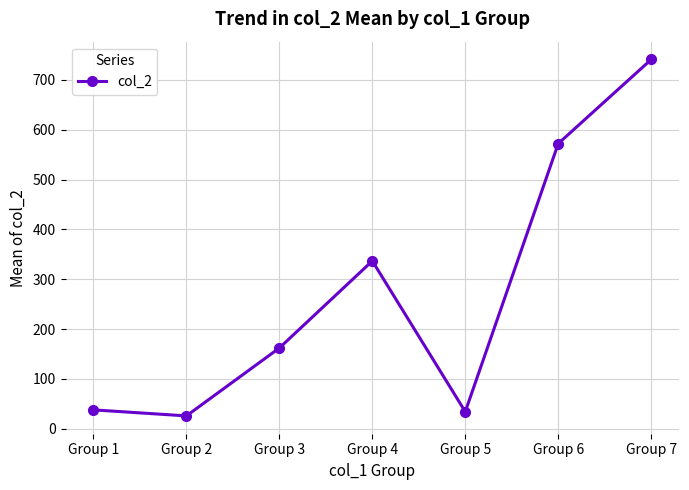

Where is the first local minimum?

Group 2